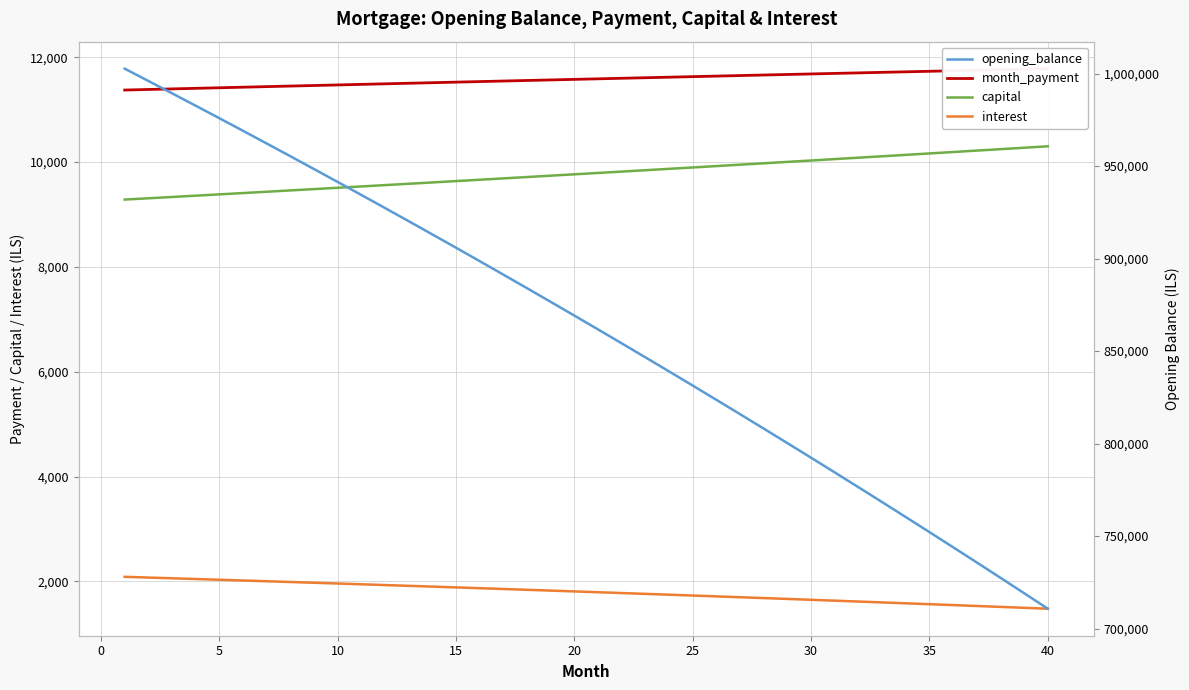

The value of capital at 5 is 6140.5. True or false?

False